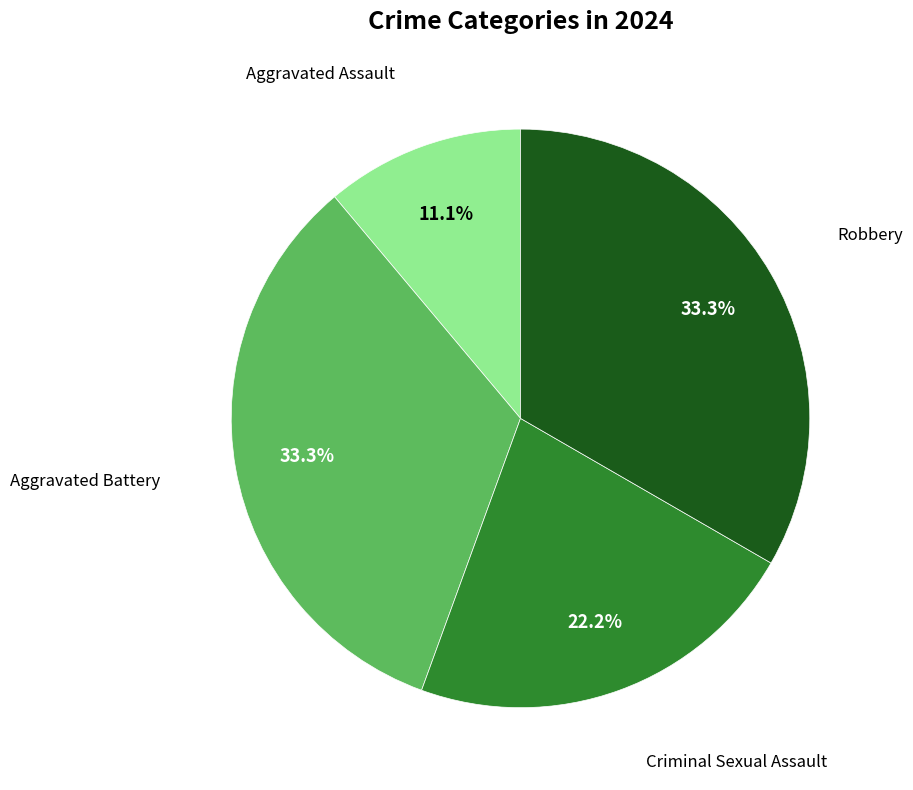

Is there a majority slice in this chart?

No